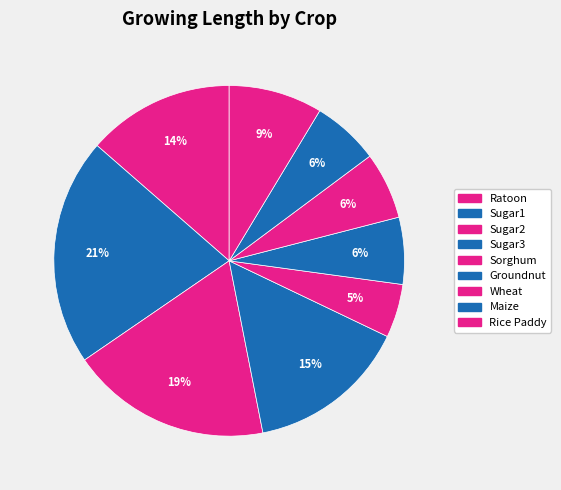

What percentage is the Maize slice, to the nearest percent?

6%